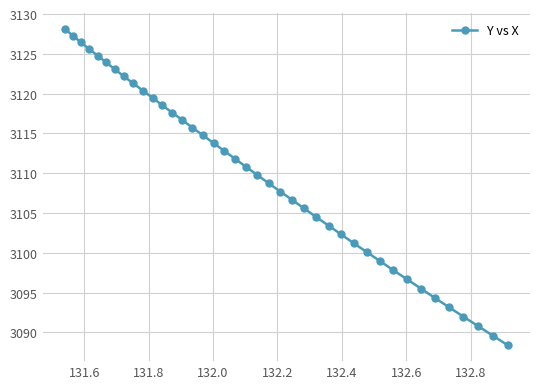

What is the sum of all values?

124382.3